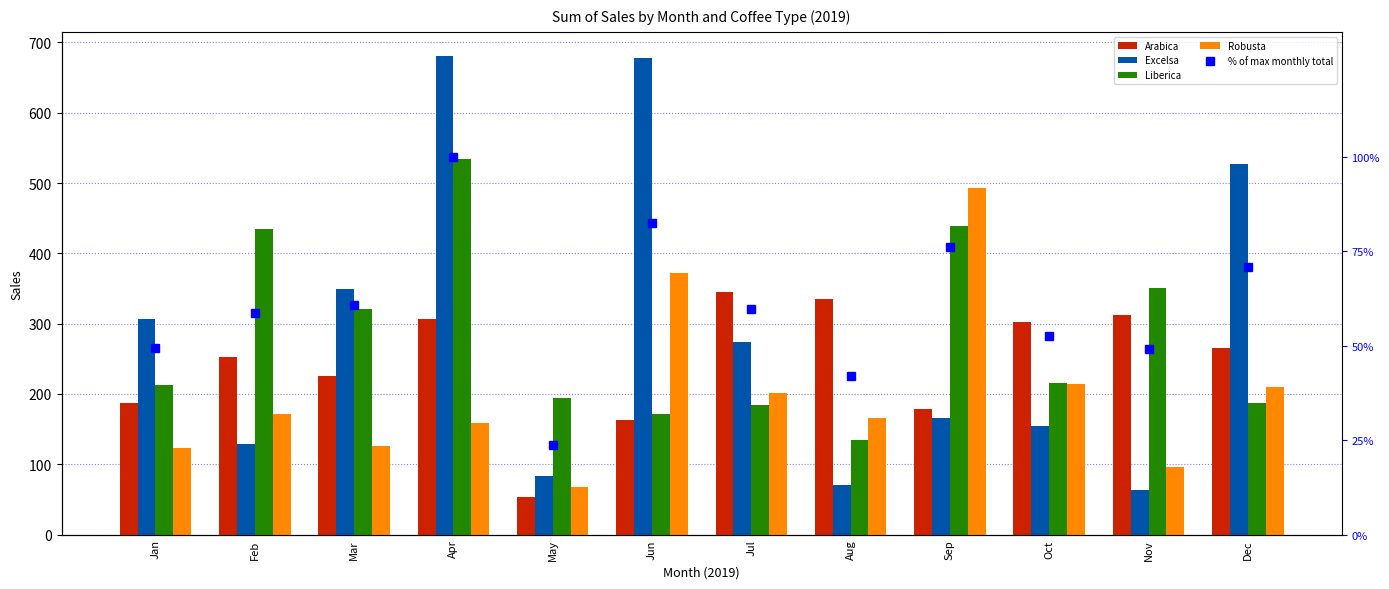

How many distinct data groups are displayed?

5